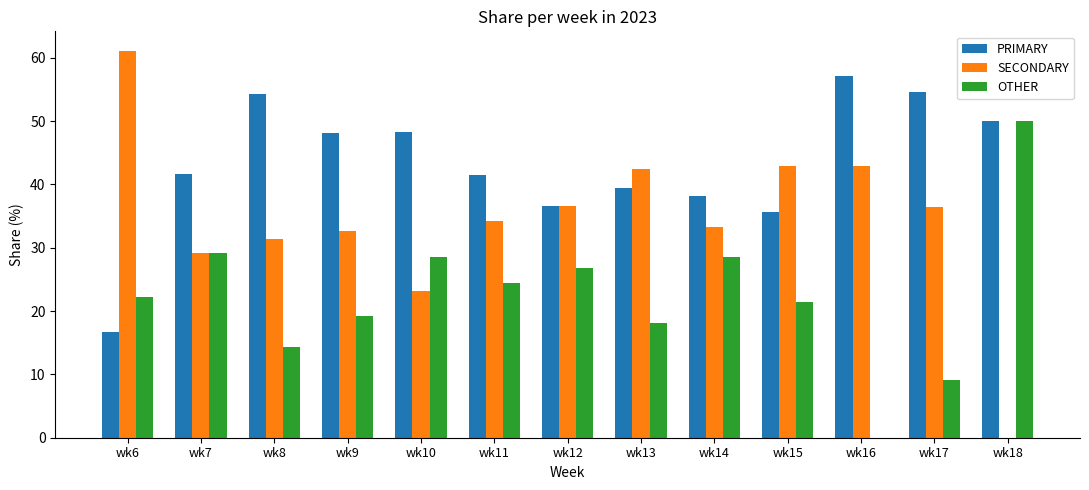

Which category has the highest value in the PRIMARY series?

wk16